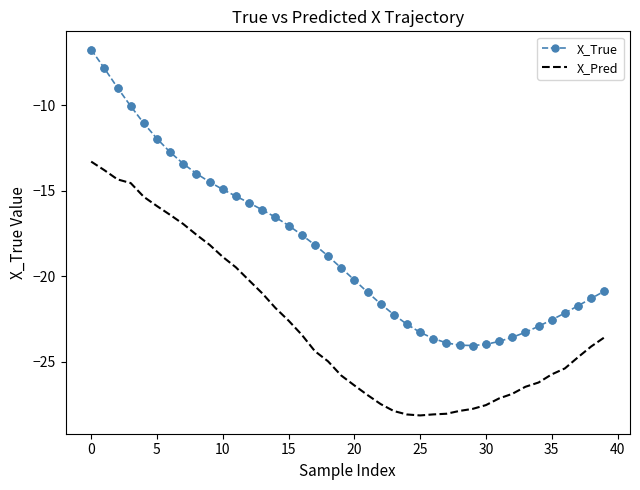

Which series has the widest spread of values?

X_True